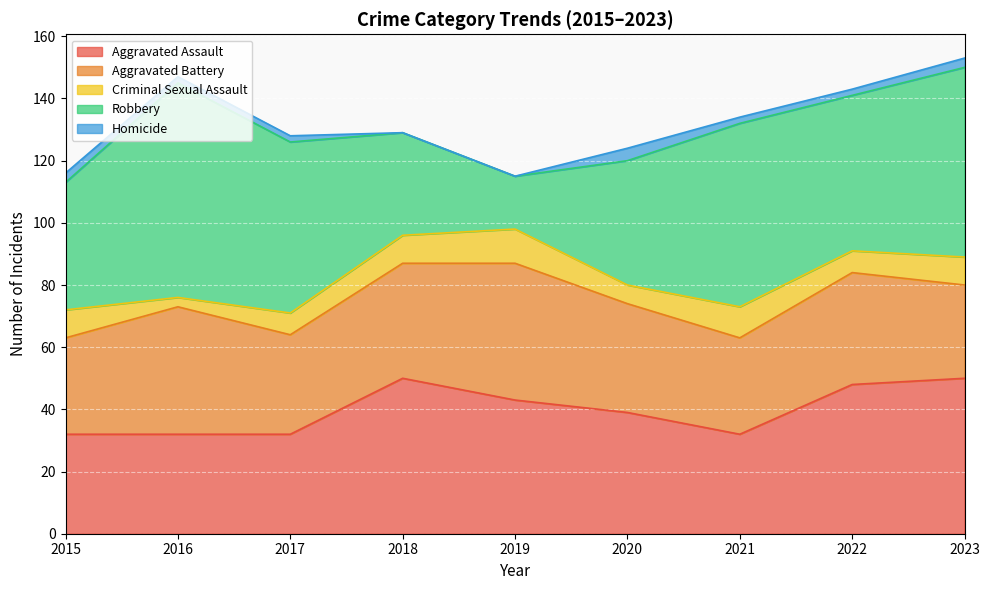

Which series has the largest total across all categories?

Robbery